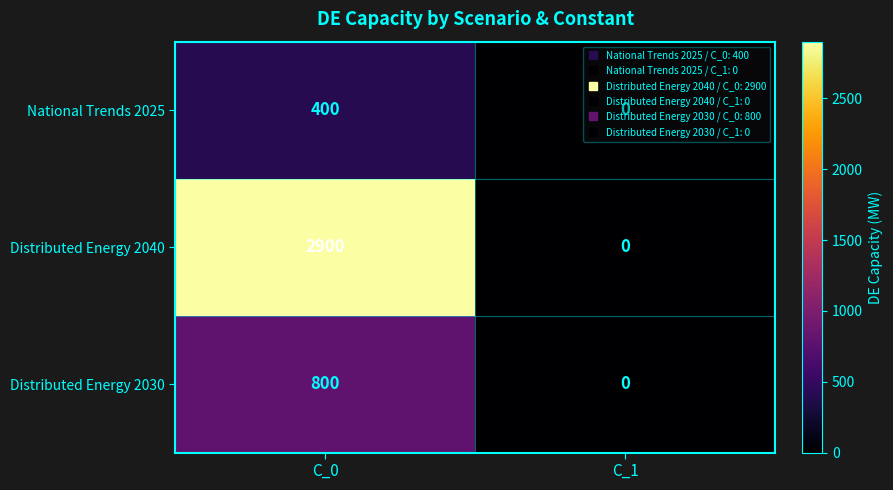

Rank the categories by Distributed Energy 2030 value from highest to lowest.

C_0, C_1